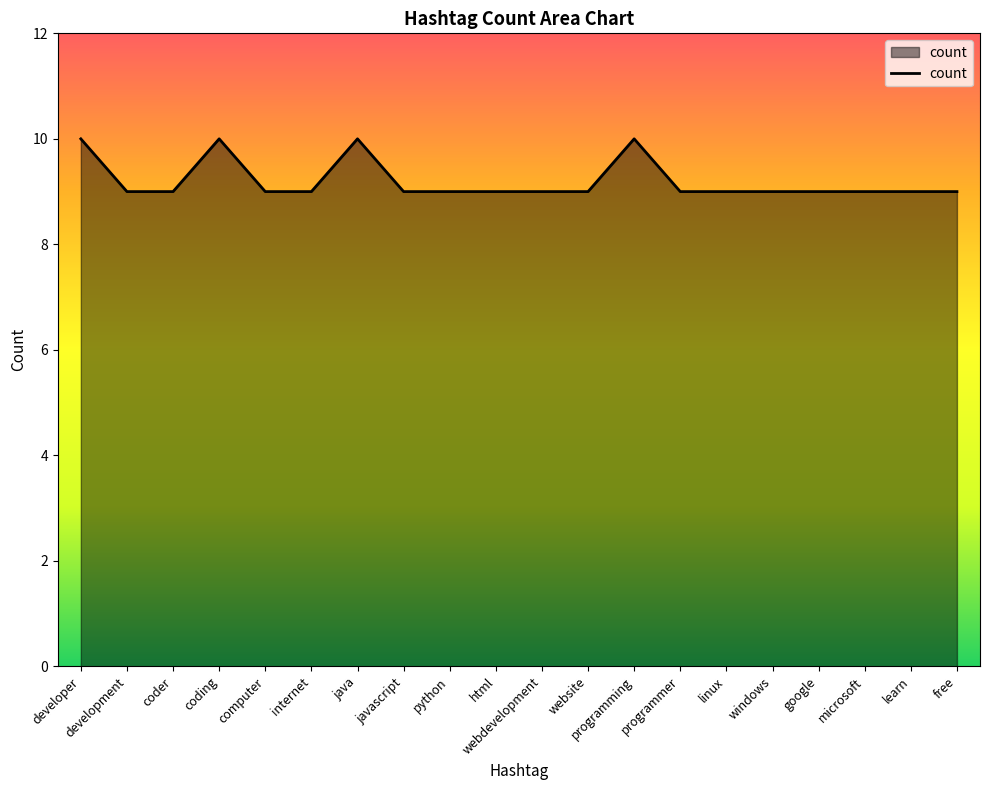

The chart shows a value of 9 at javascript. True or false?

True